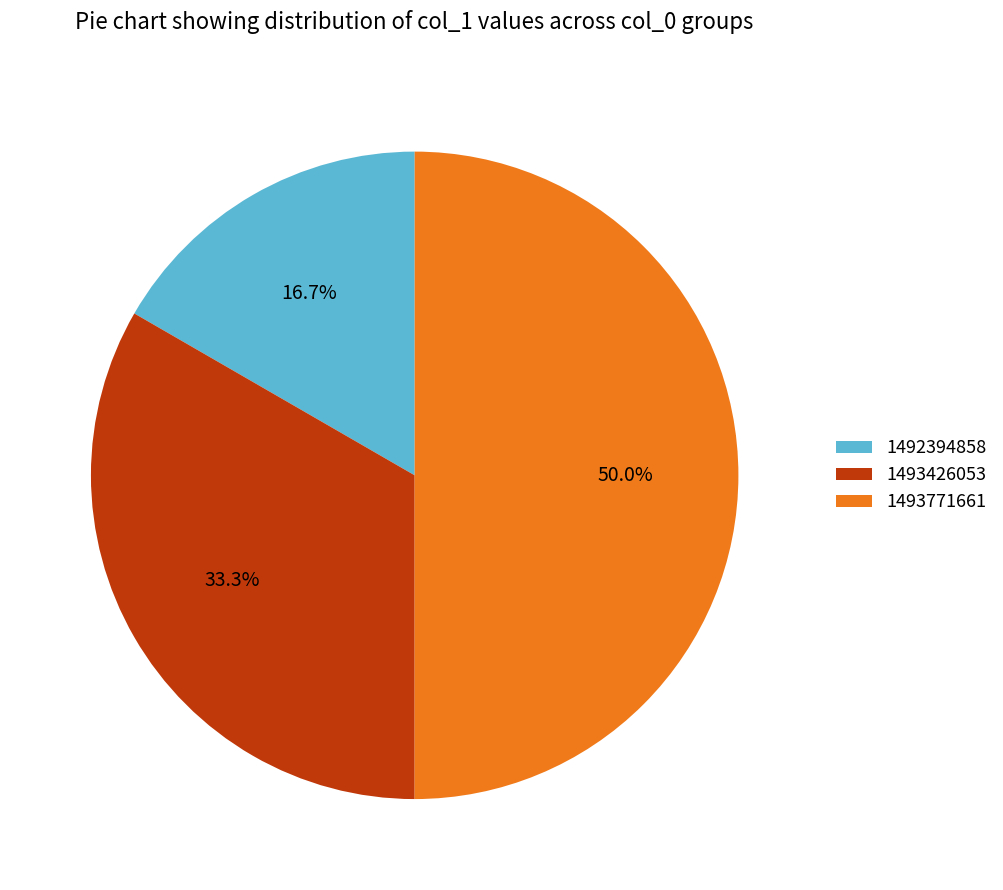

True or false: 1493771661 accounts for 50% of the total.

True